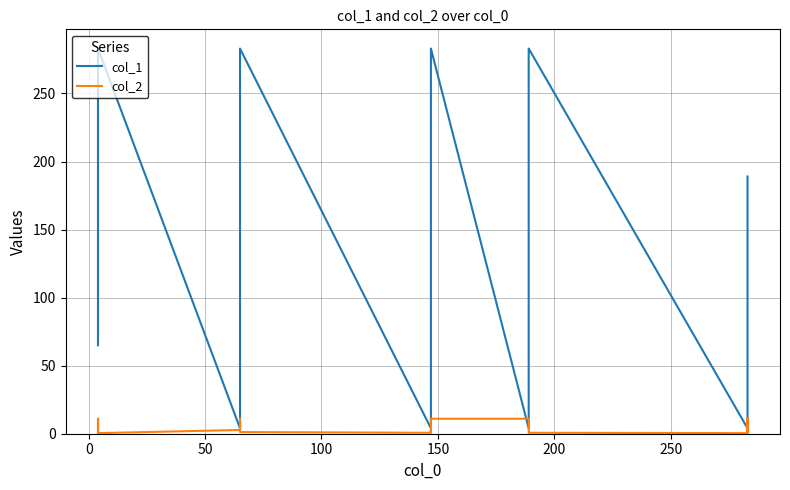

What is the average value of the col_1 series?

137.6